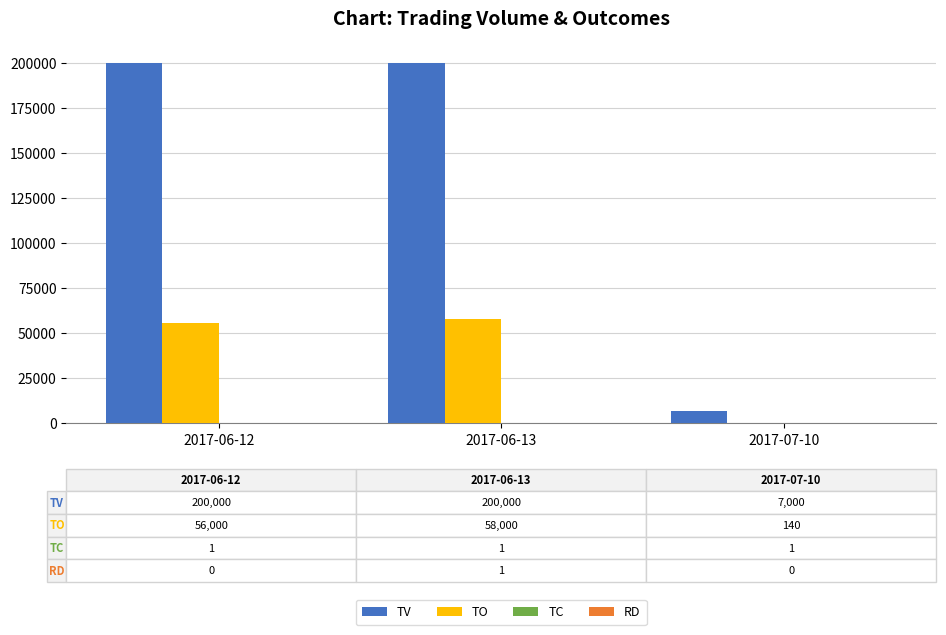

The value of TO at 2017-06-12 is 98625. True or false?

False